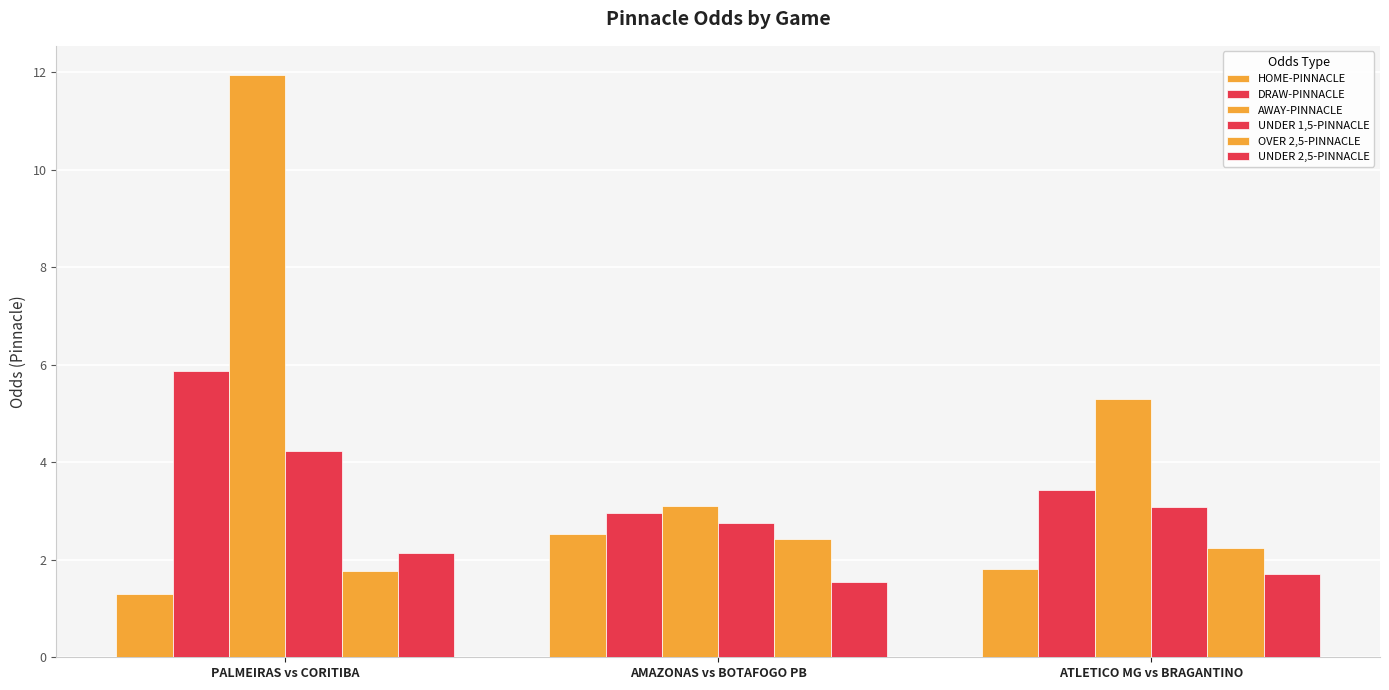

Are the bars grouped side by side (vs. stacked)?

Yes